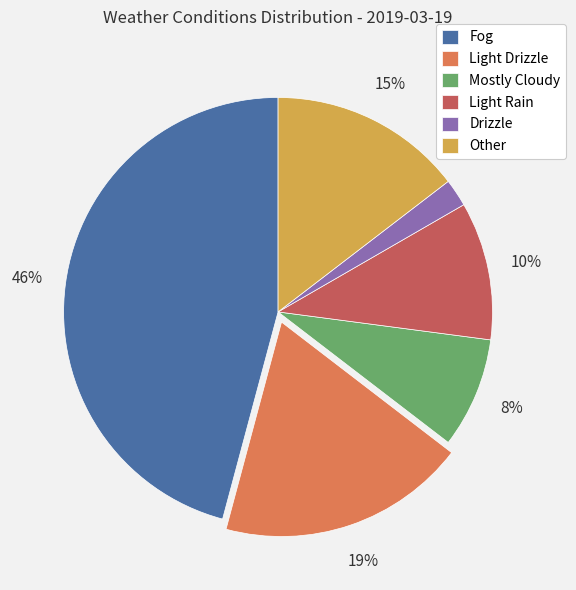

Is it true that Light Drizzle is 7% of the pie?

False